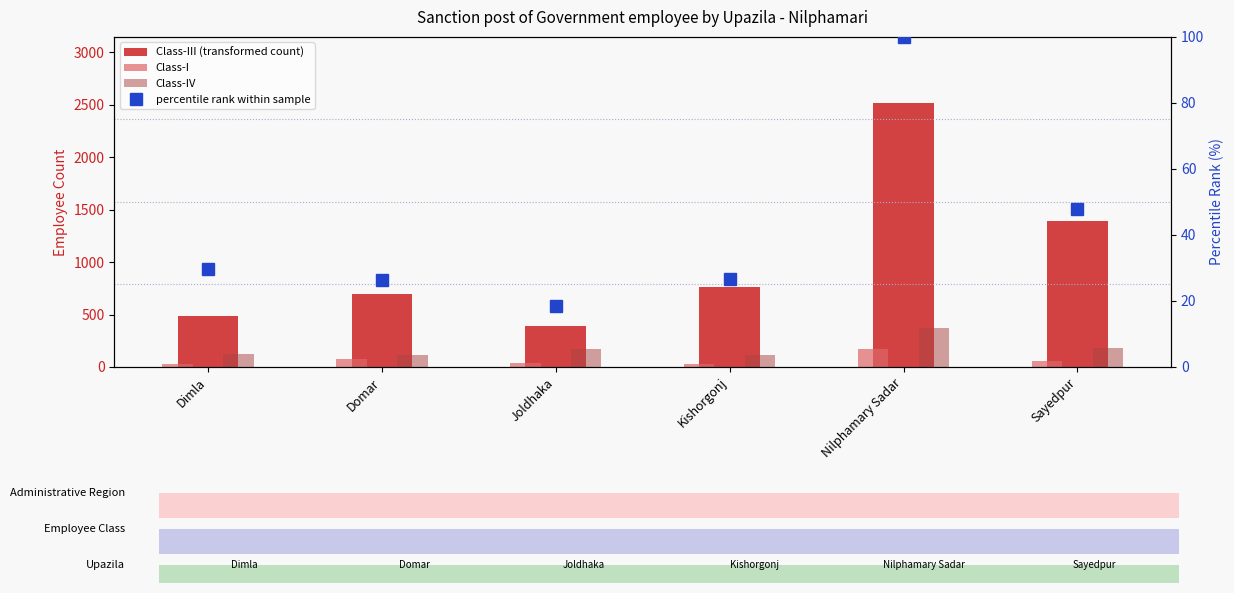

What is the difference between the highest and lowest values at Sayedpur?

1341.1